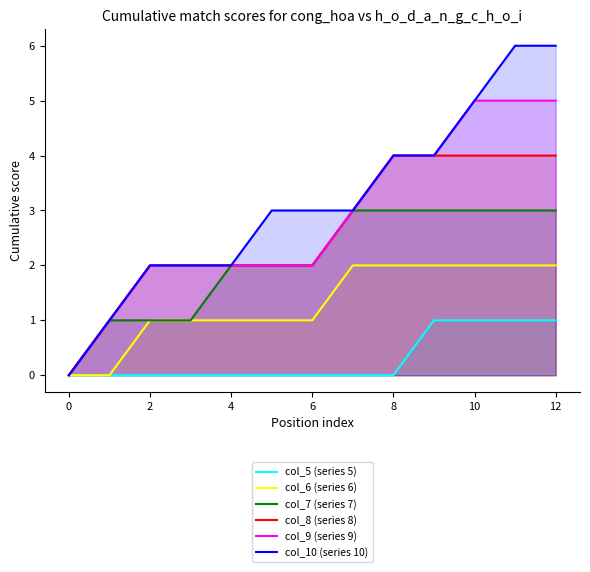

What is the total value across all series at 11?

21